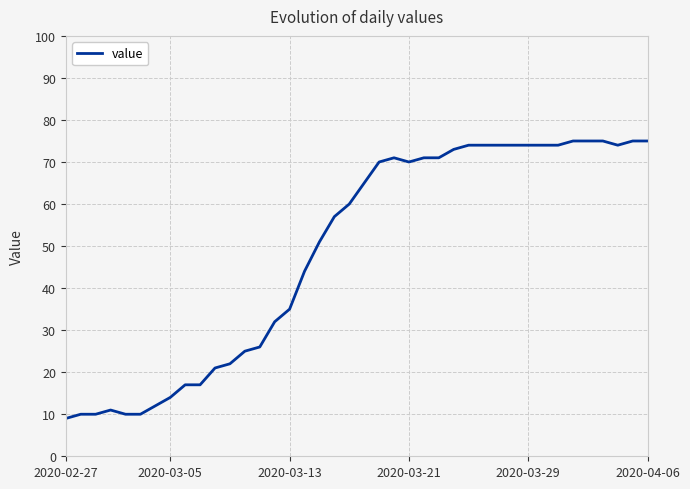

What is the difference between the maximum and minimum values?

66